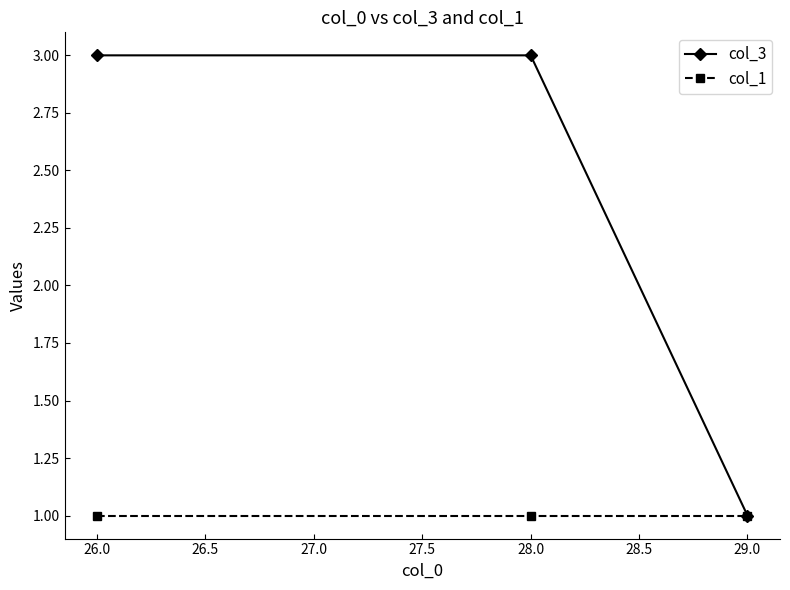

Rank the series by their average value, from lowest to highest.

col_1, col_3